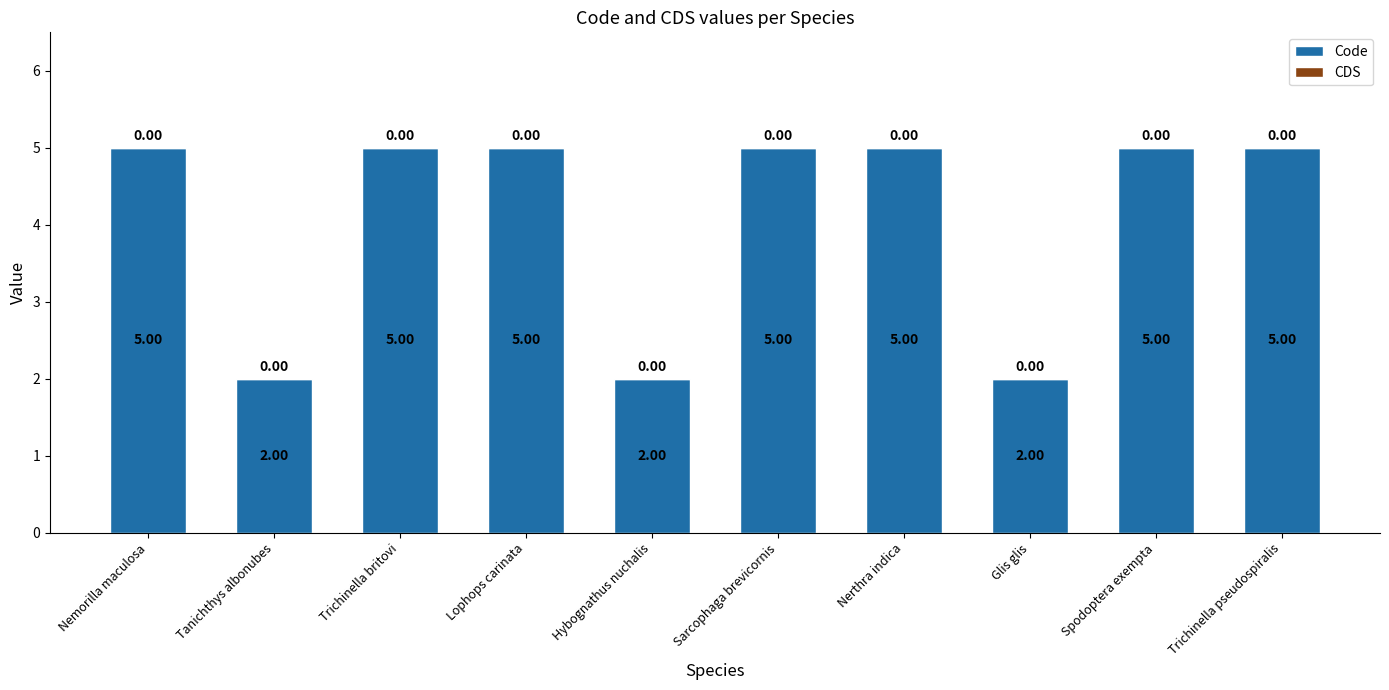

What is the label of the 4th bar from the left?

Lophops carinata